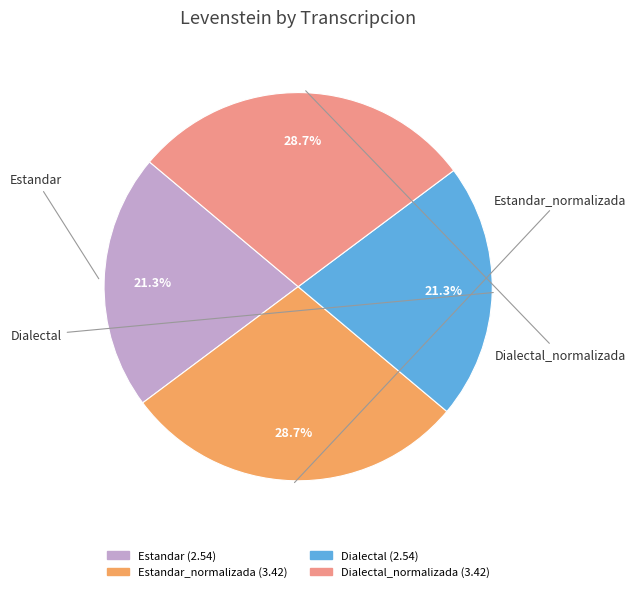

Does any single category account for the majority?

No